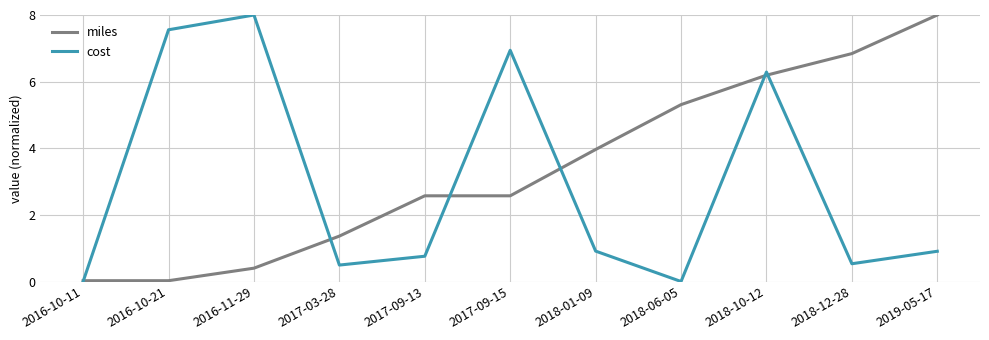

The cost series shows 0.9 at 2019-05-17. True or false?

True